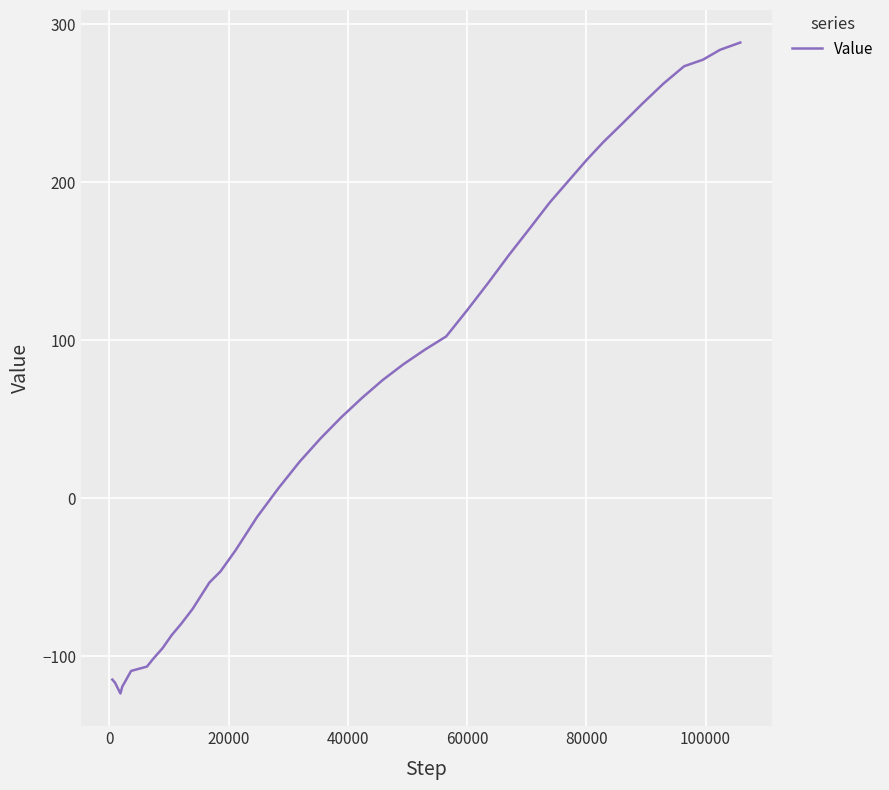

What is the difference between the second highest and minimum values?

407.4